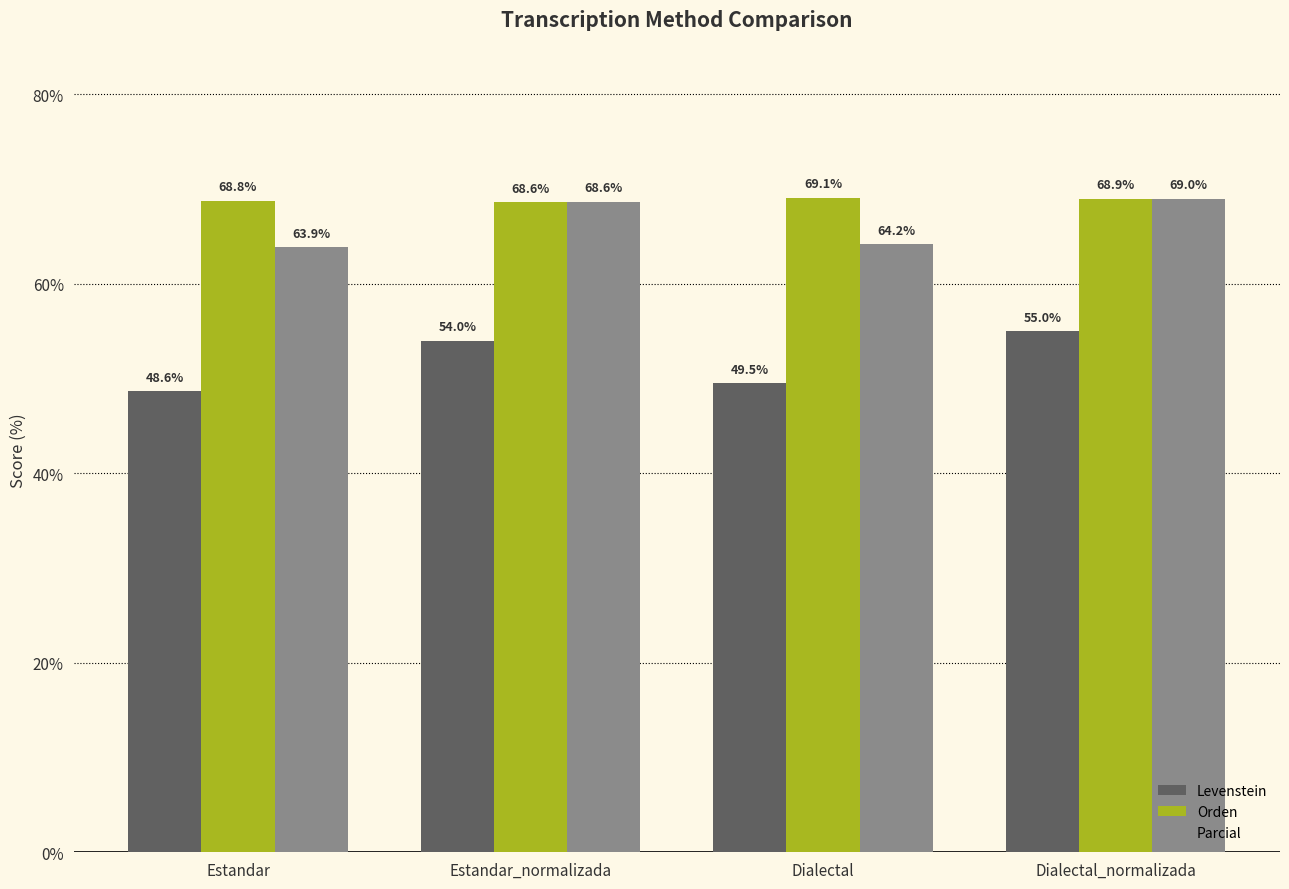

What is the label of the 1st bar from the right?

Dialectal_normalizada